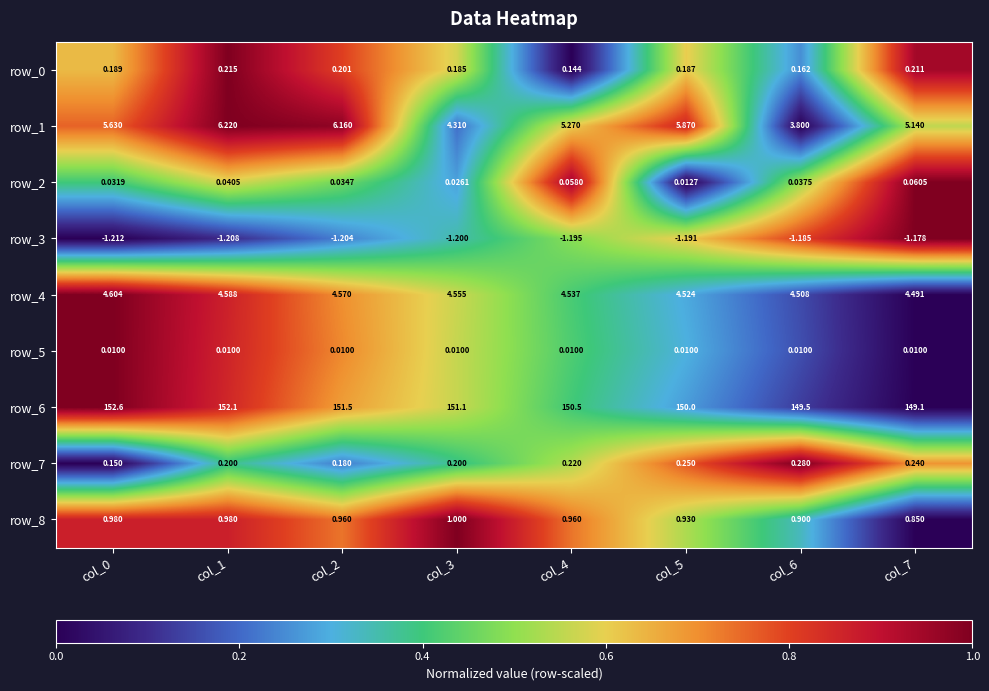

At how many categories does at least one series exceed 0?

8